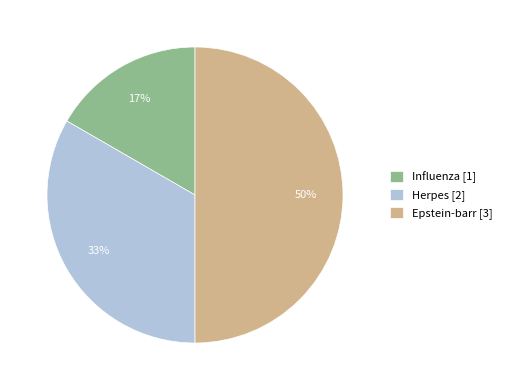

To the nearest percent, what is the average slice percentage?

33%